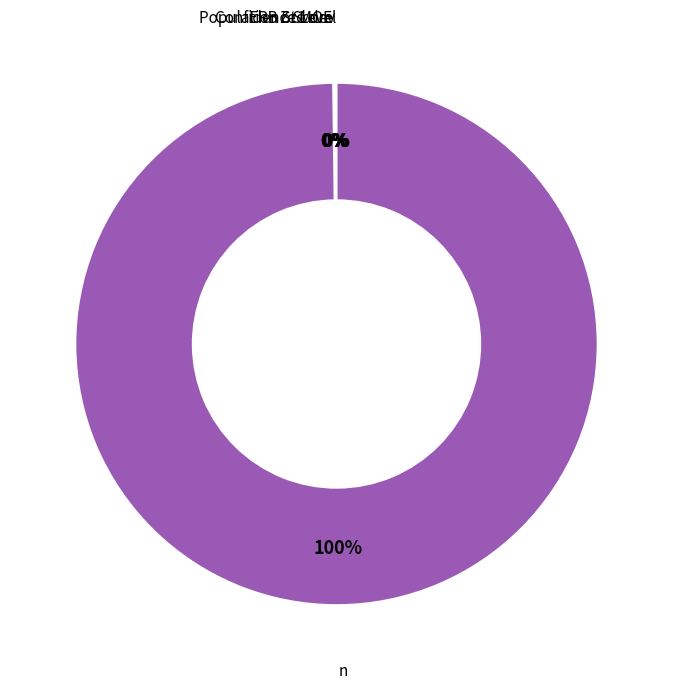

Is it true that n is 100% of the pie?

True